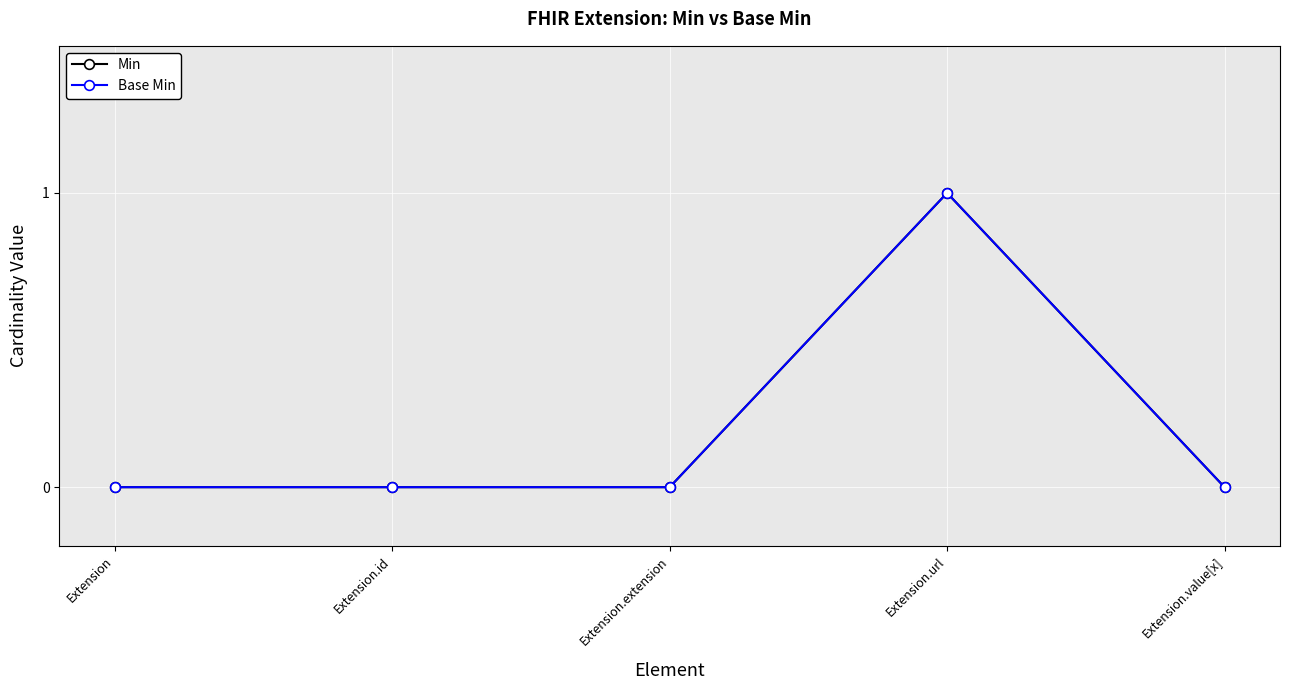

How many lines are shown in the chart?

2